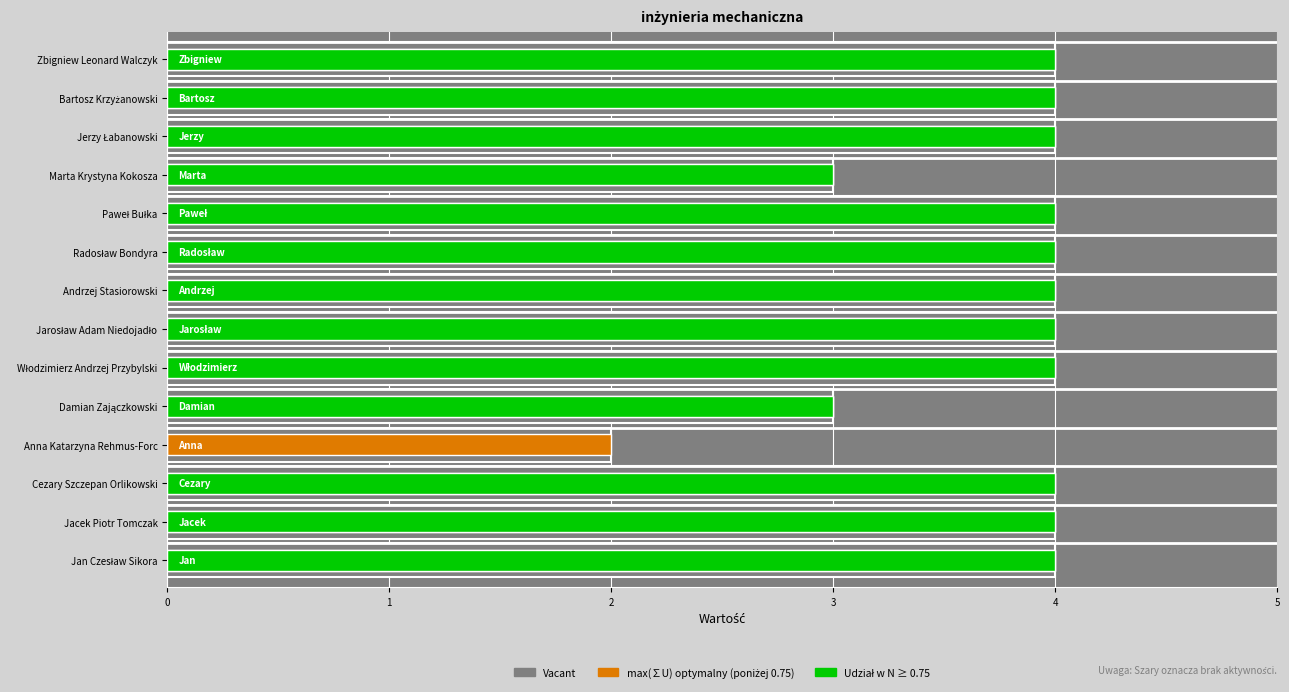

Is it true that max(∑U) optymalny equals 1 at Damian Zajączkowski?

False